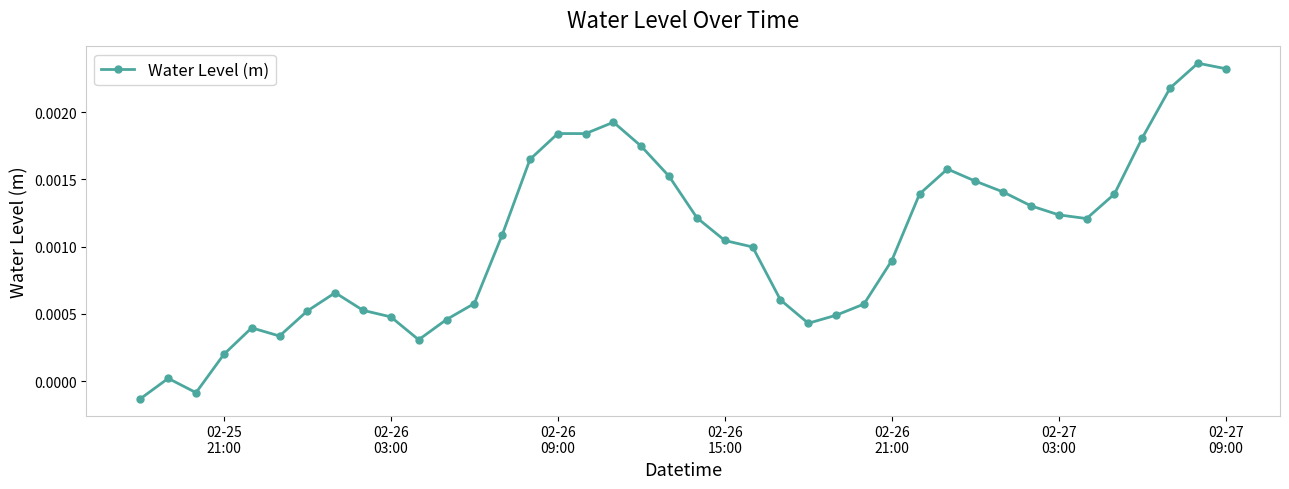

How many data points does each series have?

40